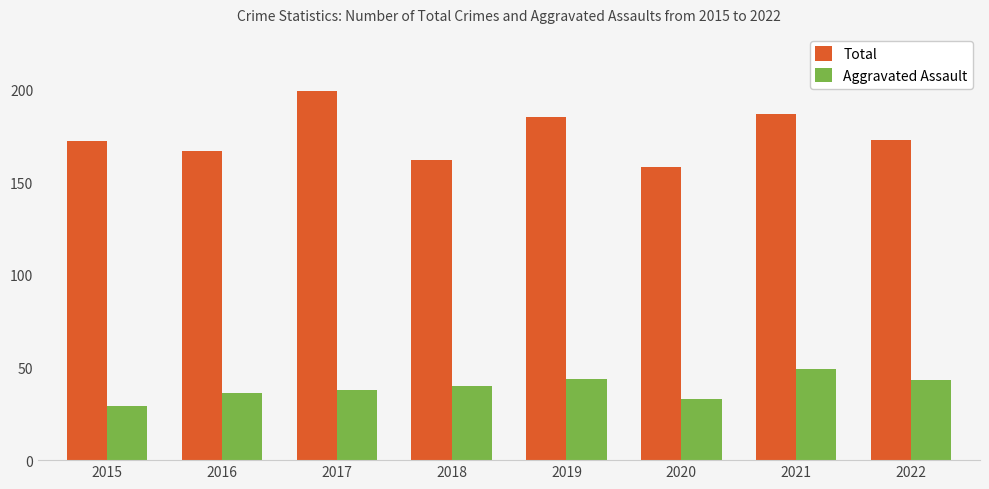

Which series has the largest range (max minus min)?

Total